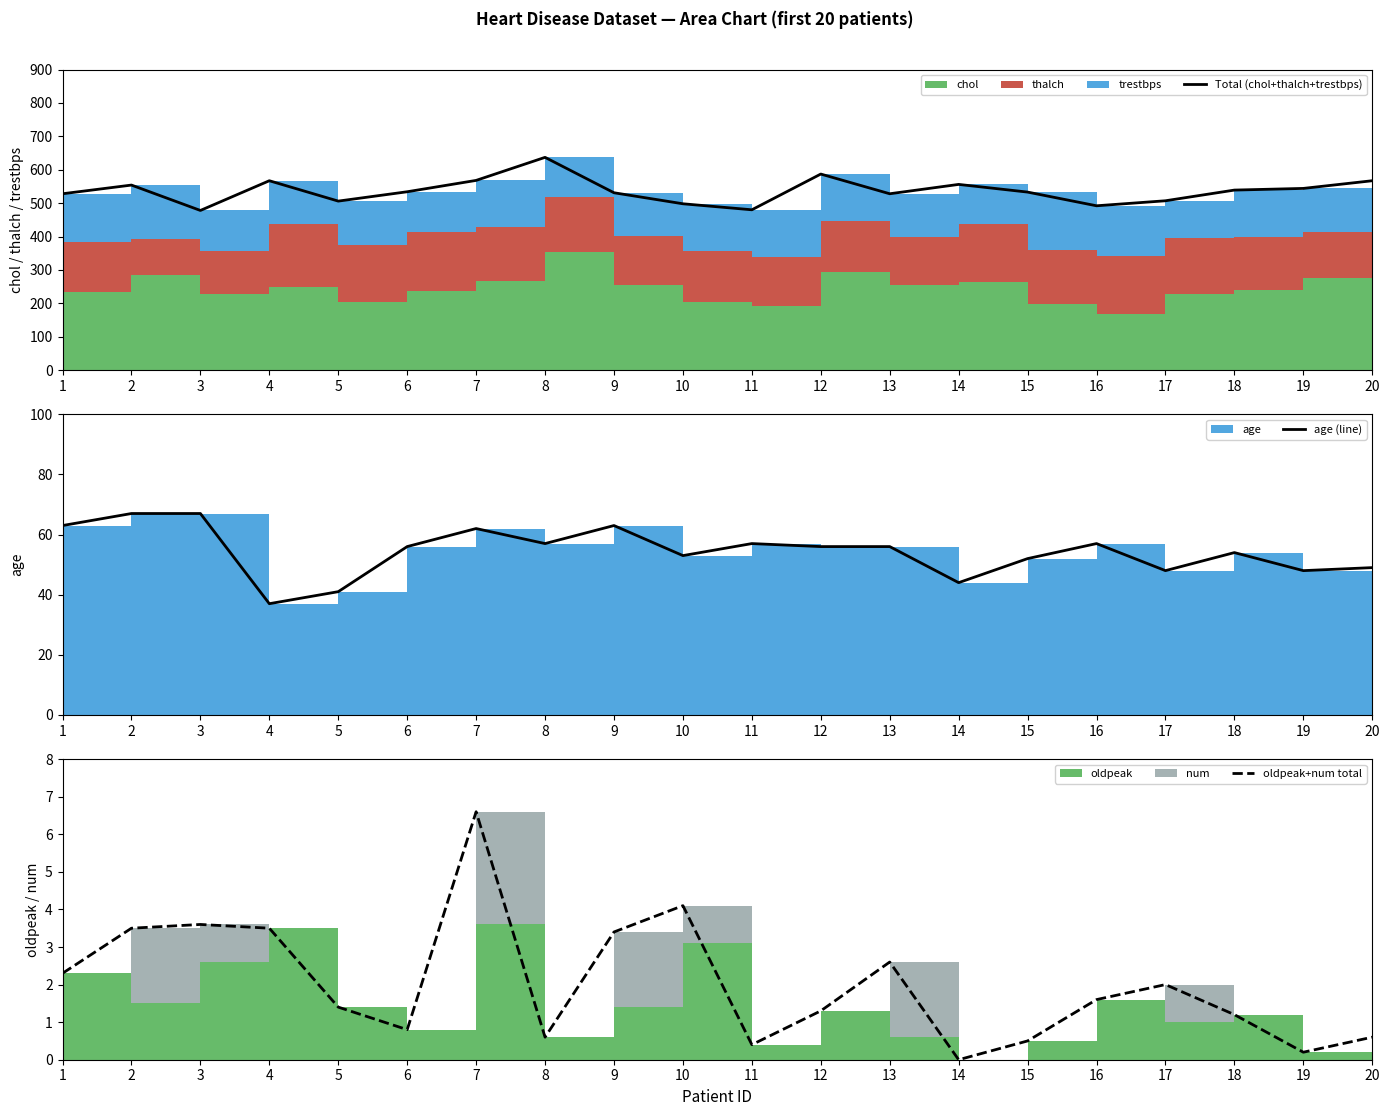

How many values in the age (line) series are below 56?

9